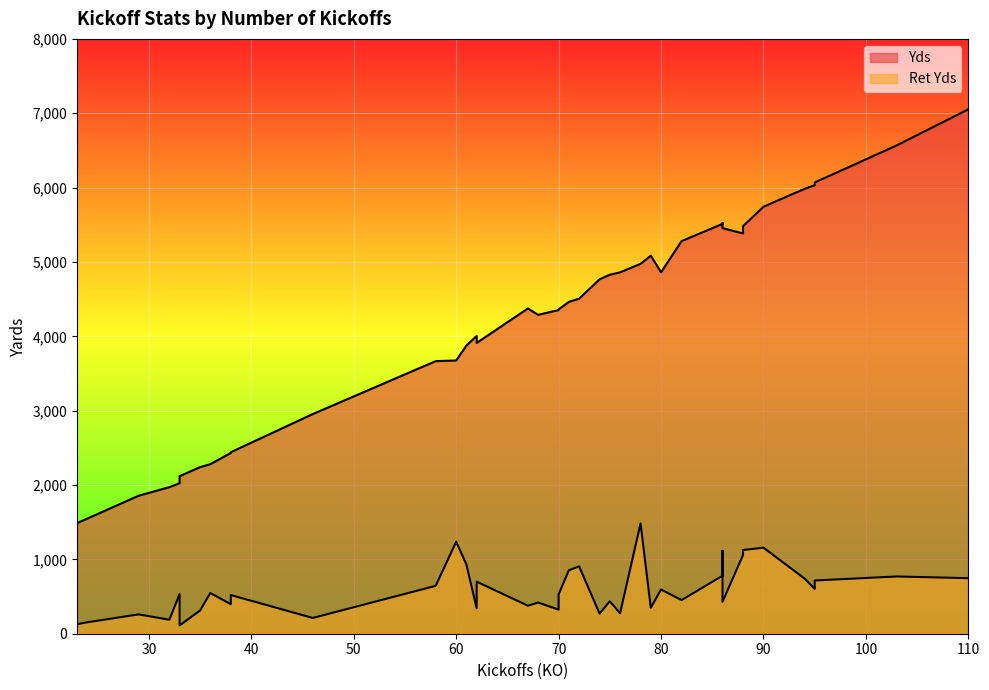

Does the chart display data point markers on the line(s)?

No